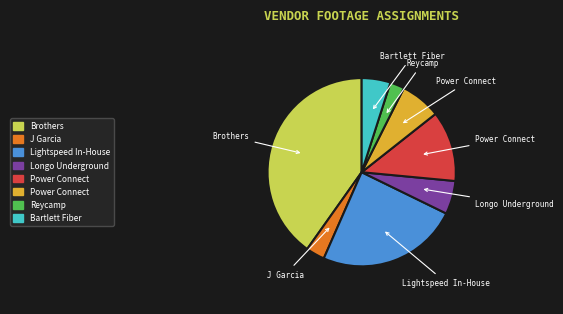

Does any single category account for the majority?

No